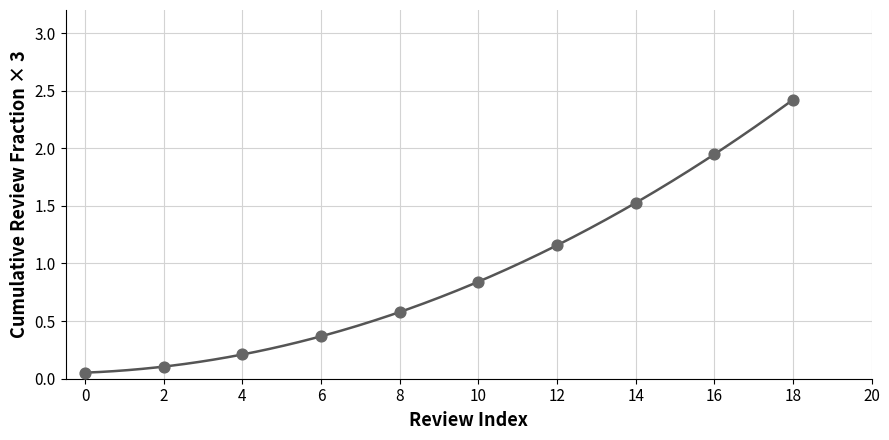

What is the average X value?

9.0